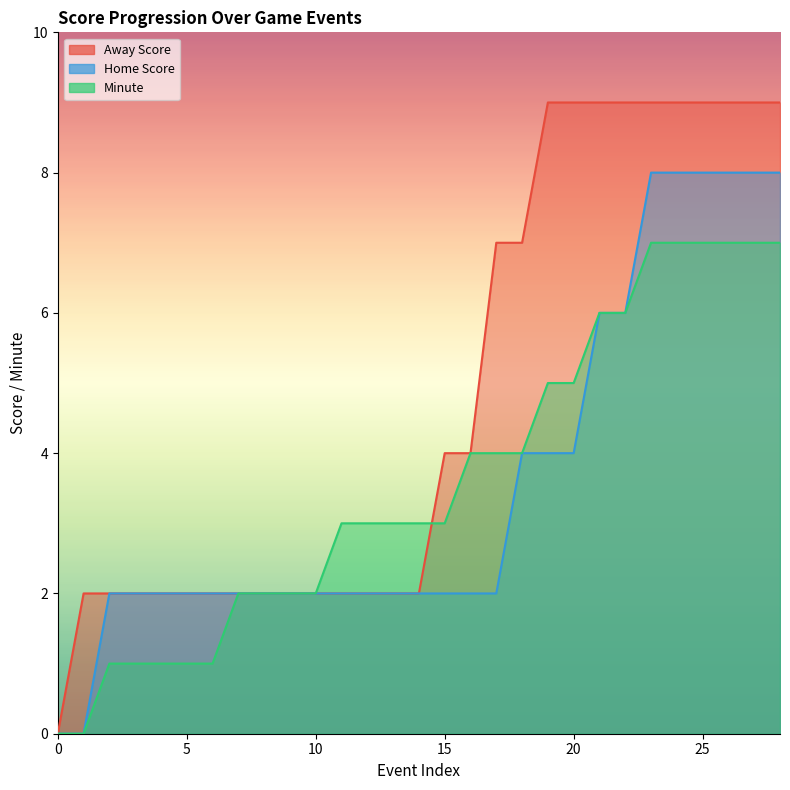

List the series in order of their peak value, lowest first.

Minute, Home Score, Away Score